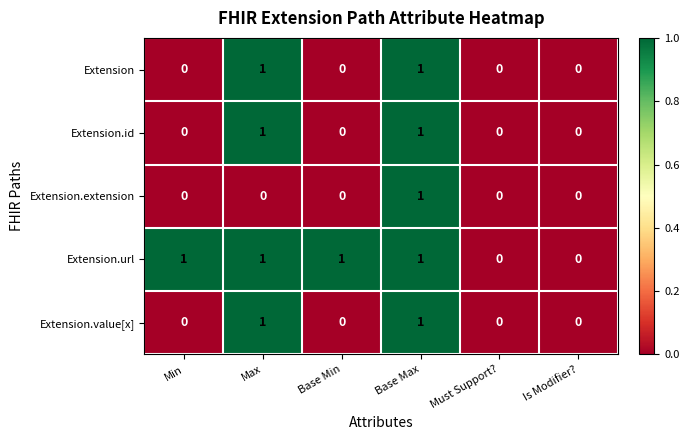

Reading left to right, extract all data points from this chart.

Extension: 0	1	0	1	0	0
Extension.id: 0	1	0	1	0	0
Extension.extension: 0	0	0	1	0	0
Extension.url: 1	1	1	1	0	0
Extension.value[x]: 0	1	0	1	0	0